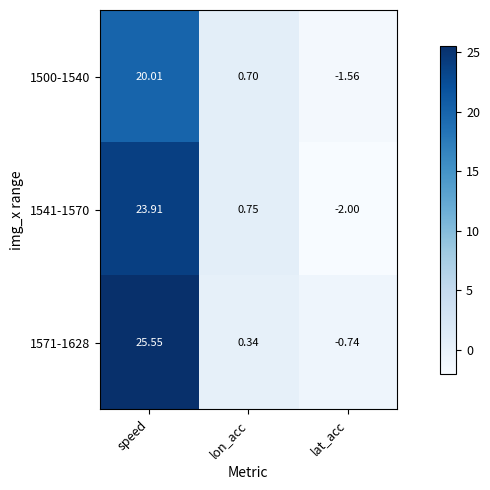

At which category is the sum across all series the highest?

speed